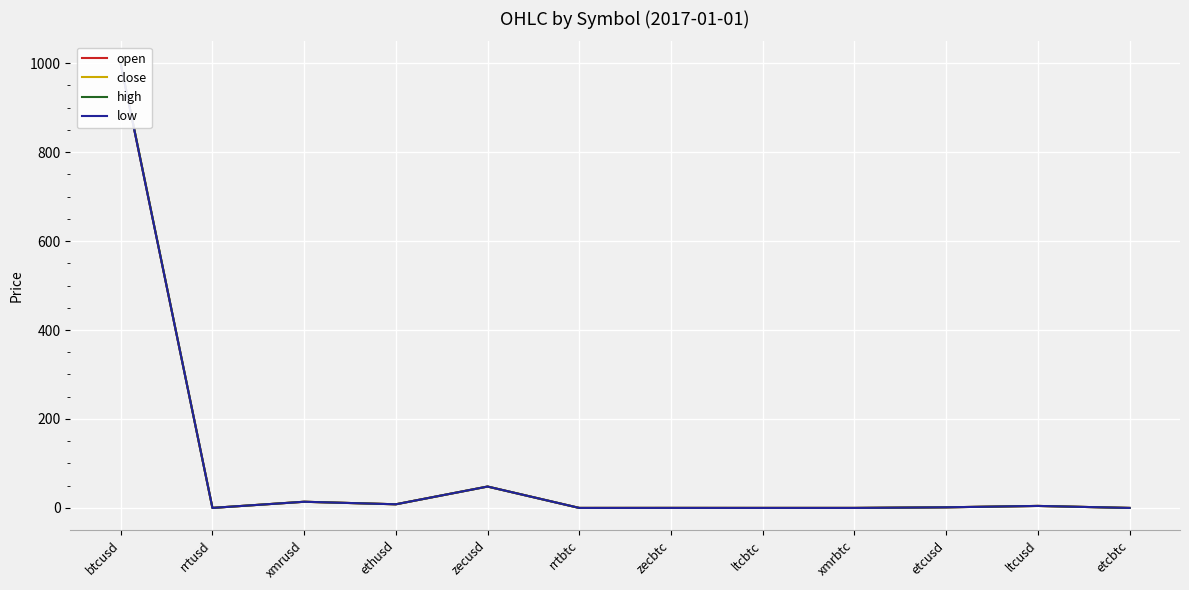

How many distinct data groups are displayed?

4